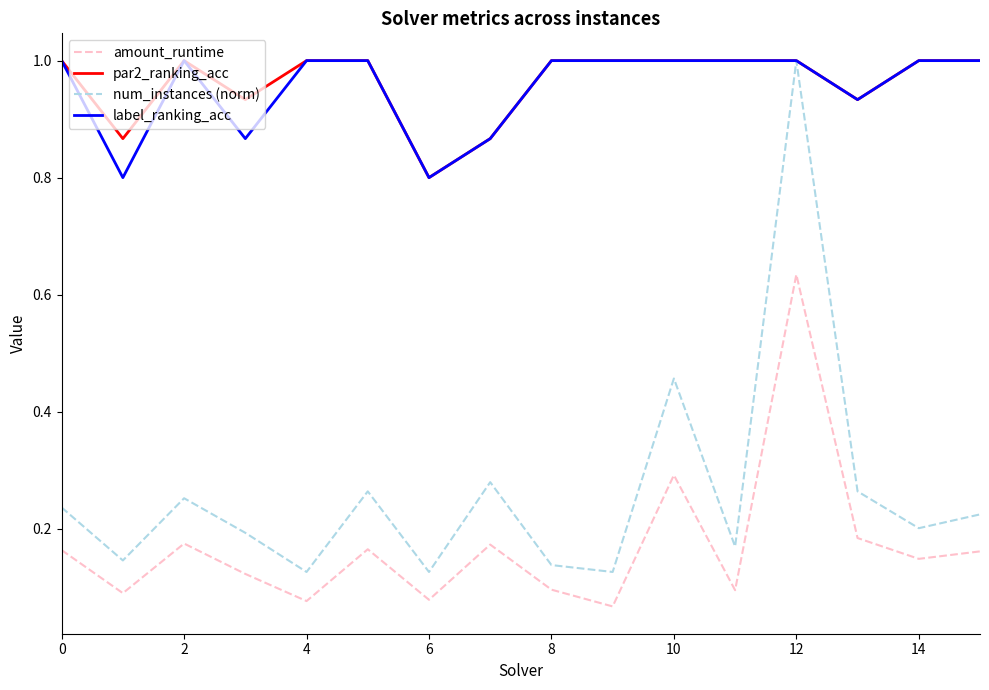

Which series has the largest range (max minus min)?

num_instances (norm)